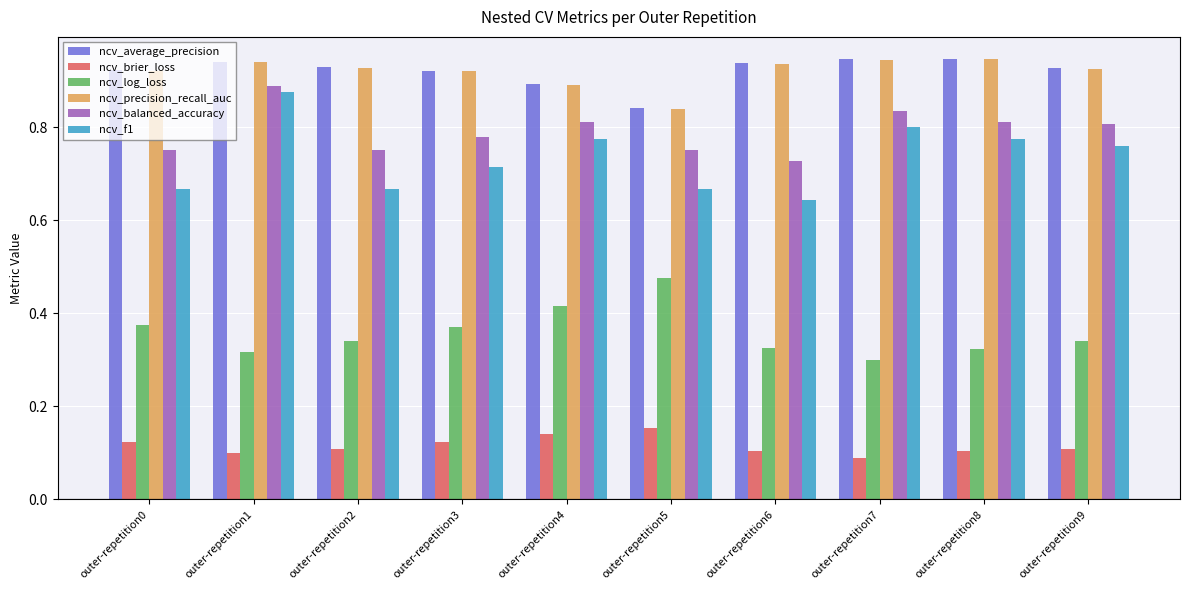

At which label does ncv_log_loss reach its peak?

outer-repetition5